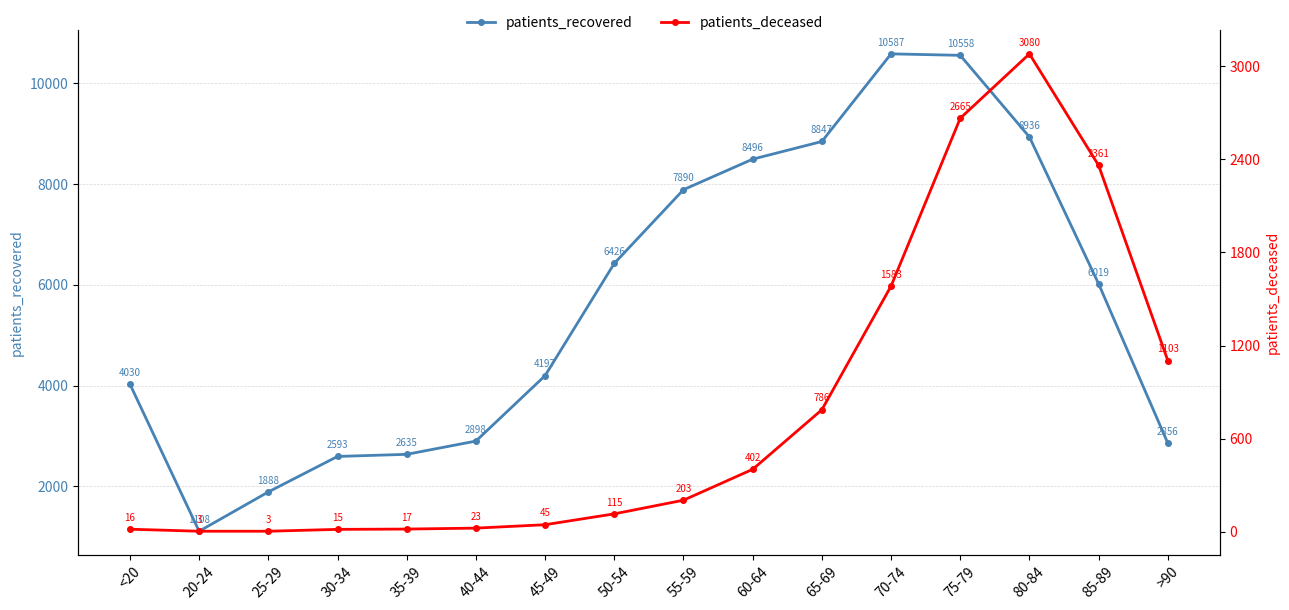

What is the difference between the patients_deceased values at <20 and 35-39?

1